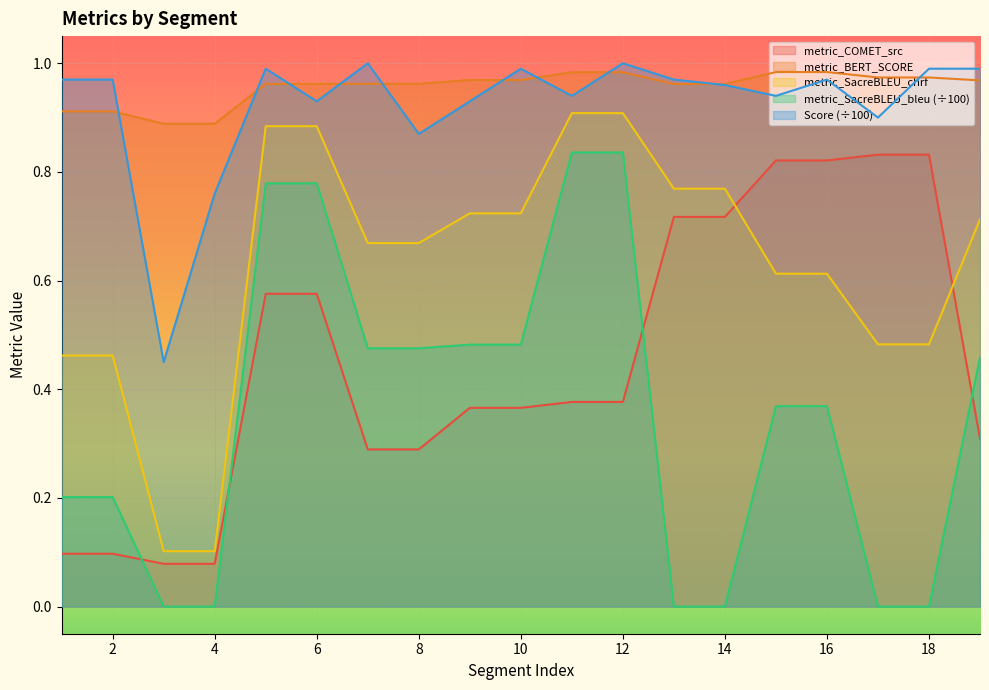

Does the chart display data point markers on the line(s)?

No